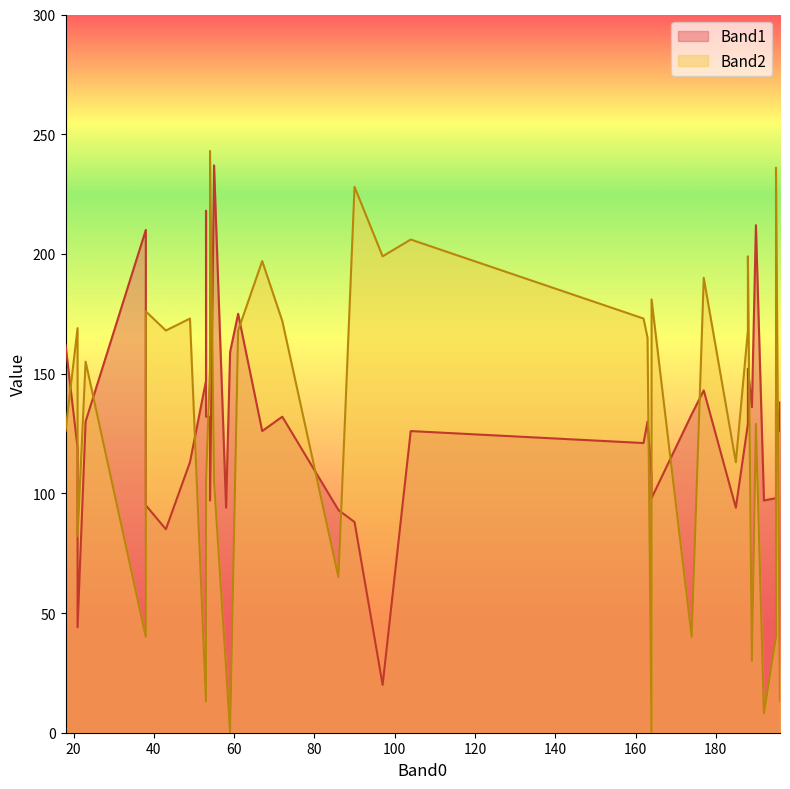

Is it true that Band1 equals 213 at 21?

False